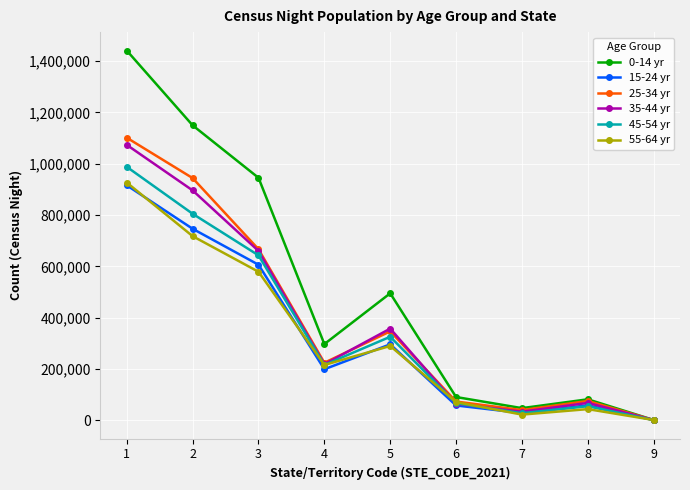

Is the value of 45-54 yr at 1 greater than the value of 25-34 yr at 2?

Yes